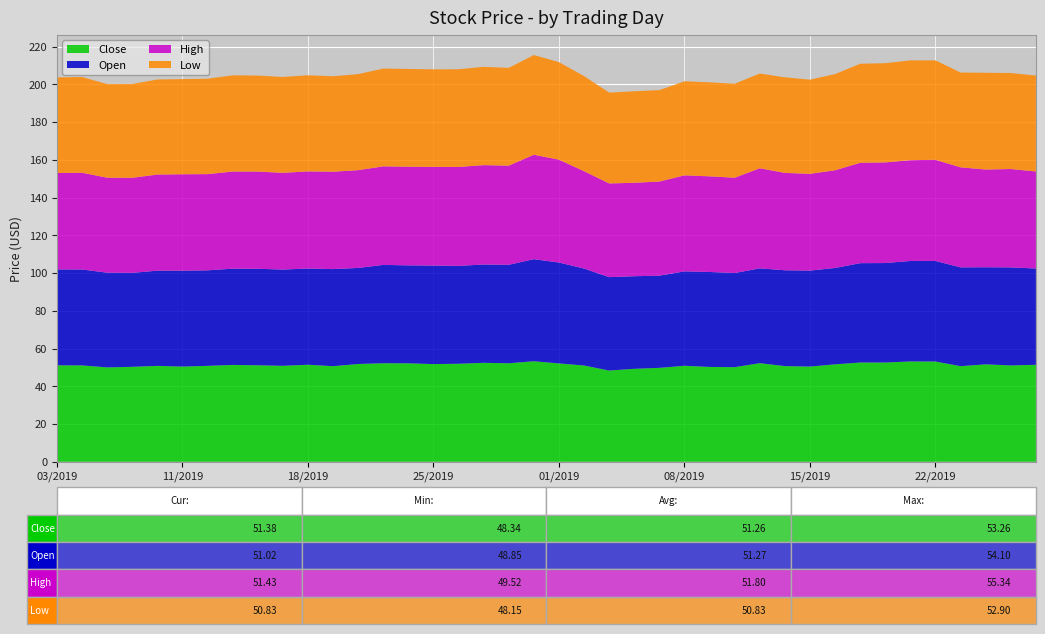

Reading left to right, extract all data points from this chart.

Close: 07/03/2019=51.1	07/05/2019=51.1	07/08/2019=50.0	07/09/2019=50.3	07/10/2019=50.8	07/11/2019=50.4	07/12/2019=50.8	07/15/2019=51.3	07/16/2019=51.1	07/17/2019=50.8	07/18/2019=51.4	07/19/2019=50.6	07/22/2019=51.8	07/23/2019=52.2	07/24/2019=52.2	07/25/2019=51.8	07/26/2019=51.9	07/29/2019=52.4	07/30/2019=52.2	07/31/2019=53.3	08/01/2019=52.1	08/02/2019=51.0	08/05/2019=48.3	08/06/2019=49.2	08/07/2019=49.8	08/08/2019=50.9	08/09/2019=50.2	08/12/2019=50.1	08/13/2019=52.2	08/14/2019=50.7	08/15/2019=50.4	08/16/2019=51.6	08/19/2019=52.6	08/20/2019=52.6	08/21/2019=53.2	08/22/2019=53.1	08/23/2019=50.7	08/26/2019=51.6	08/27/2019=51.0	08/28/2019=51.4
Open: 07/03/2019=50.8	07/05/2019=50.8	07/08/2019=50.2	07/09/2019=49.8	07/10/2019=50.5	07/11/2019=50.8	07/12/2019=50.6	07/15/2019=51.0	07/16/2019=51.1	07/17/2019=51.0	07/18/2019=51.0	07/19/2019=51.4	07/22/2019=50.9	07/23/2019=52.1	07/24/2019=51.9	07/25/2019=52.2	07/26/2019=51.9	07/29/2019=52.1	07/30/2019=52.2	07/31/2019=54.1	08/01/2019=53.5	08/02/2019=51.4	08/05/2019=49.5	08/06/2019=49.1	08/07/2019=48.9	08/08/2019=50.0	08/09/2019=50.3	08/12/2019=49.9	08/13/2019=50.3	08/14/2019=50.8	08/15/2019=50.9	08/16/2019=51.1	08/19/2019=52.7	08/20/2019=52.7	08/21/2019=53.2	08/22/2019=53.3	08/23/2019=52.4	08/26/2019=51.5	08/27/2019=52.0	08/28/2019=51.0
High: 07/03/2019=51.1	07/05/2019=51.3	07/08/2019=50.4	07/09/2019=50.4	07/10/2019=50.9	07/11/2019=51.1	07/12/2019=51.0	07/15/2019=51.5	07/16/2019=51.5	07/17/2019=51.3	07/18/2019=51.5	07/19/2019=51.6	07/22/2019=51.8	07/23/2019=52.2	07/24/2019=52.3	07/25/2019=52.3	07/26/2019=52.4	07/29/2019=52.7	07/30/2019=52.5	07/31/2019=55.3	08/01/2019=54.5	08/02/2019=51.6	08/05/2019=49.7	08/06/2019=49.5	08/07/2019=49.9	08/08/2019=50.9	08/09/2019=50.7	08/12/2019=50.5	08/13/2019=53.0	08/14/2019=51.6	08/15/2019=51.3	08/16/2019=51.8	08/19/2019=53.2	08/20/2019=53.3	08/21/2019=53.4	08/22/2019=53.6	08/23/2019=53.0	08/26/2019=51.8	08/27/2019=52.1	08/28/2019=51.4
Low: 07/03/2019=50.7	07/05/2019=50.7	07/08/2019=49.6	07/09/2019=49.7	07/10/2019=50.4	07/11/2019=50.4	07/12/2019=50.5	07/15/2019=51.0	07/16/2019=50.9	07/17/2019=50.8	07/18/2019=50.9	07/19/2019=50.6	07/22/2019=50.9	07/23/2019=51.8	07/24/2019=51.8	07/25/2019=51.7	07/26/2019=51.8	07/29/2019=52.1	07/30/2019=51.8	07/31/2019=52.8	08/01/2019=51.7	08/02/2019=50.4	08/05/2019=48.1	08/06/2019=48.5	08/07/2019=48.5	08/08/2019=49.8	08/09/2019=49.8	08/12/2019=49.8	08/13/2019=50.2	08/14/2019=50.6	08/15/2019=49.9	08/16/2019=51.0	08/19/2019=52.5	08/20/2019=52.6	08/21/2019=52.9	08/22/2019=52.7	08/23/2019=50.2	08/26/2019=51.3	08/27/2019=50.9	08/28/2019=50.8